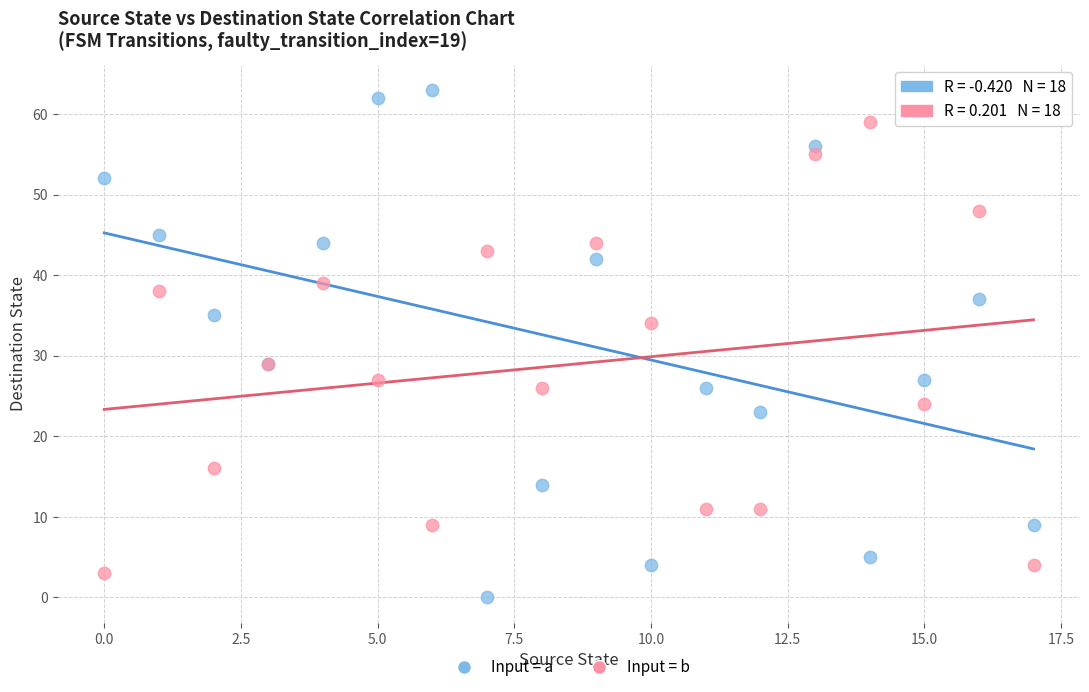

Which series contains the highest Y value?

Input = a